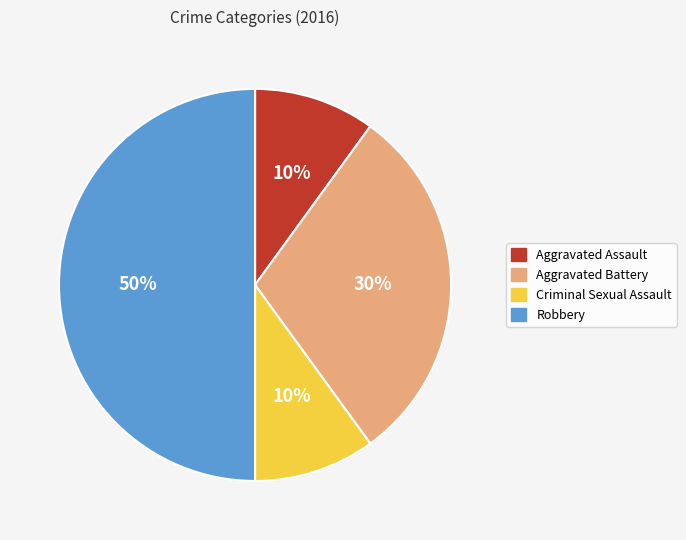

Which slice is the largest?

Robbery